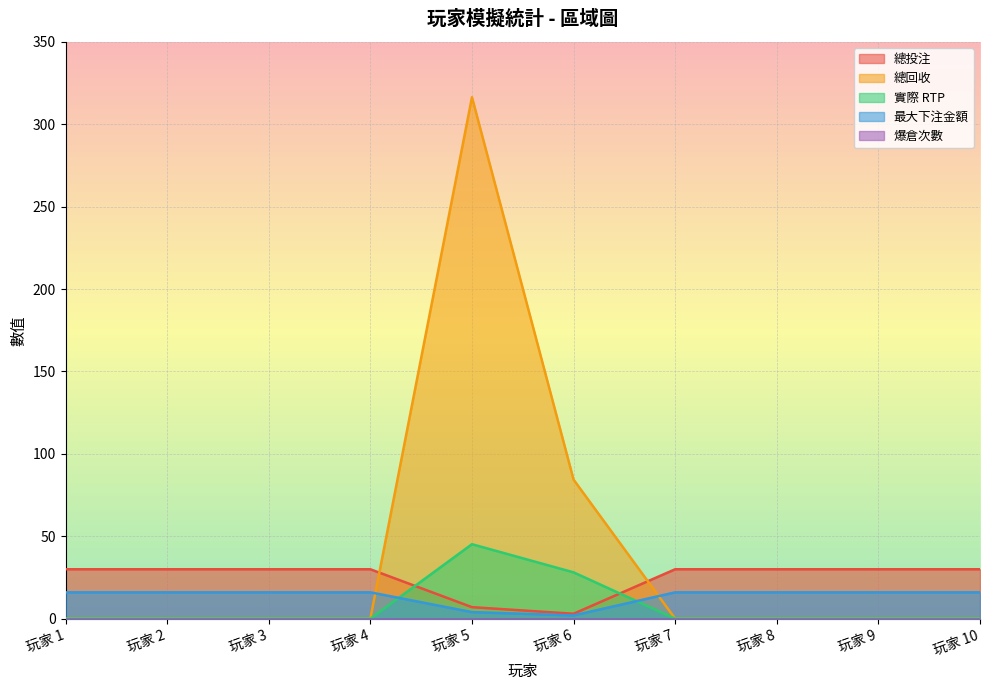

Where is the first local maximum for 總回收?

玩家 5